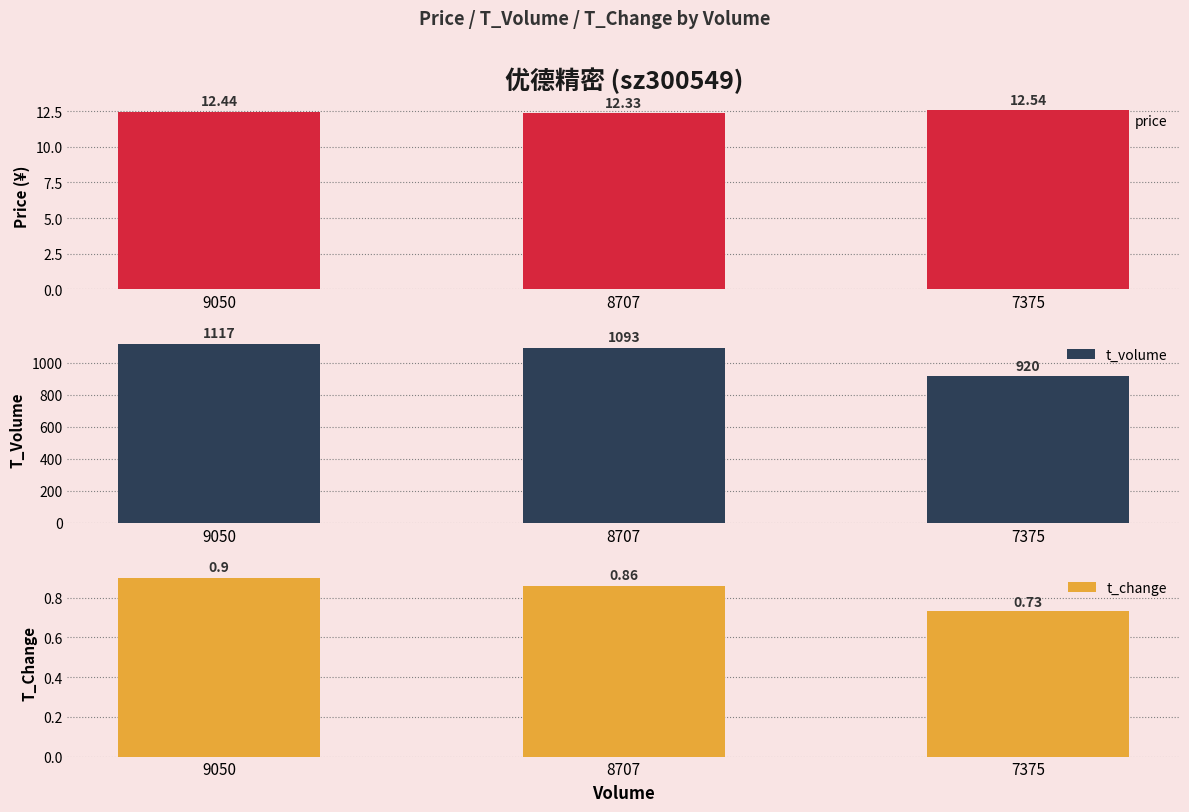

Read the t_change value at 9050.

0.9